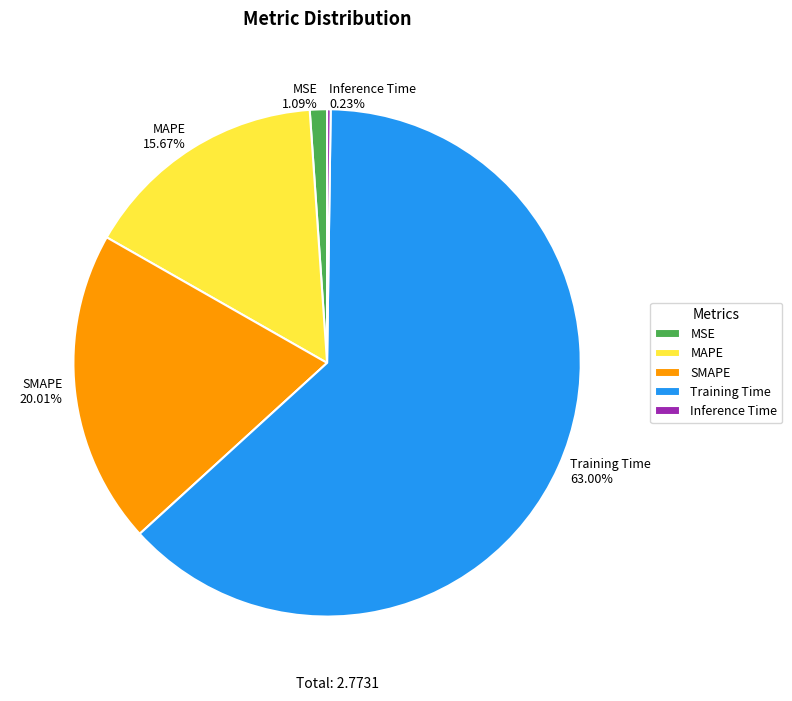

Which has a higher value, MAPE 15.67% or MSE 1.09%?

MAPE 15.67%